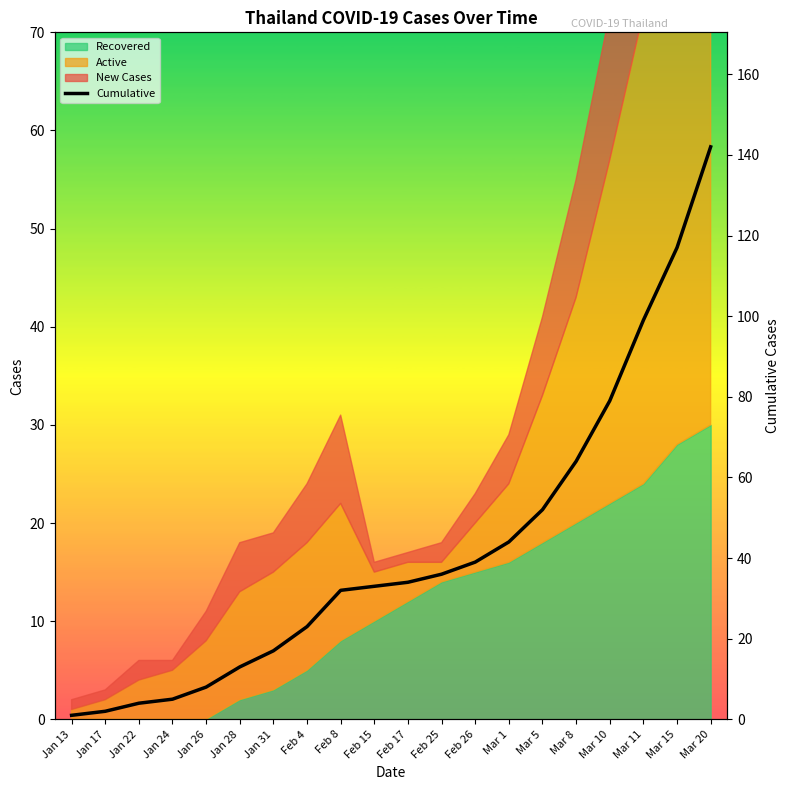

Rank the categories by value from highest to lowest.

Mar 20, Mar 15, Mar 11, Mar 10, Mar 8, Mar 5, Mar 1, Feb 26, Feb 25, Feb 17, Feb 15, Feb 8, Feb 4, Jan 31, Jan 28, Jan 26, Jan 24, Jan 22, Jan 17, Jan 13